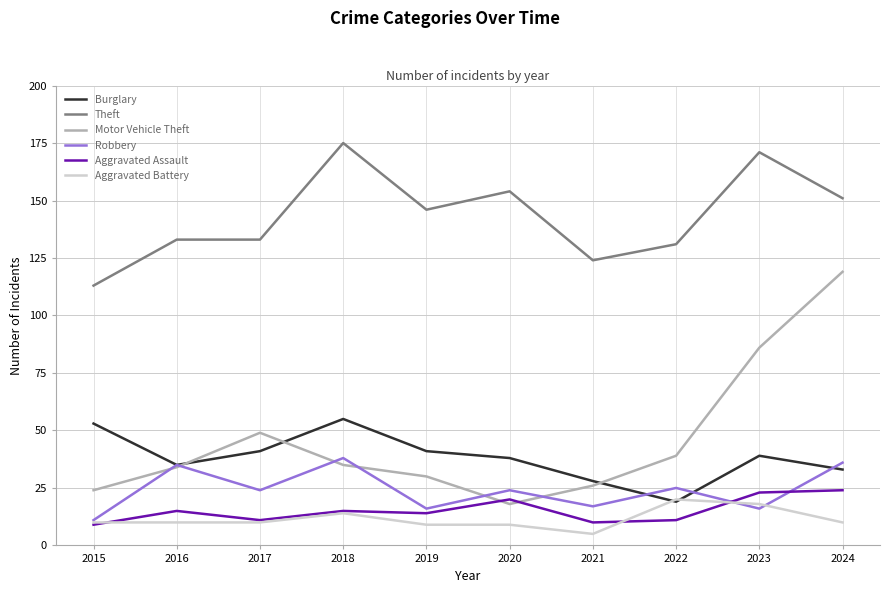

What is the difference between the maximum and minimum values in the Robbery series?

27